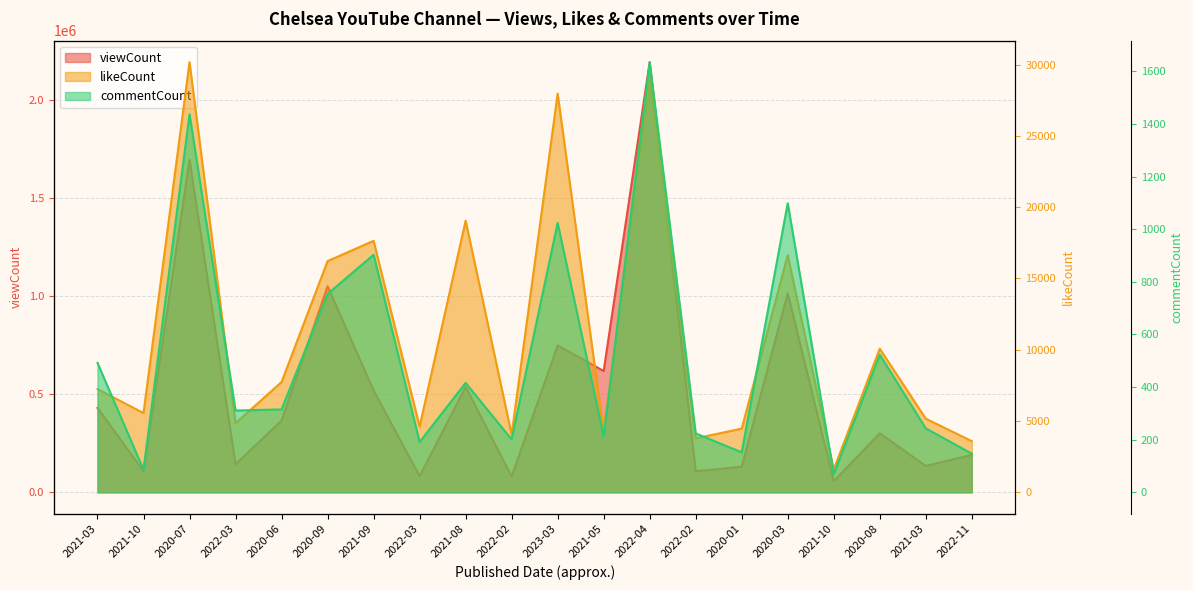

Which series changed the most between 2020-09 and 2022-02?

viewCount